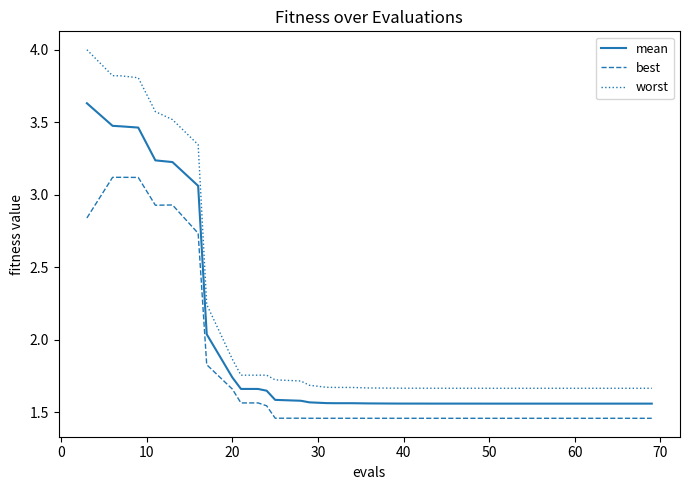

Which series has the largest total across all categories?

worst